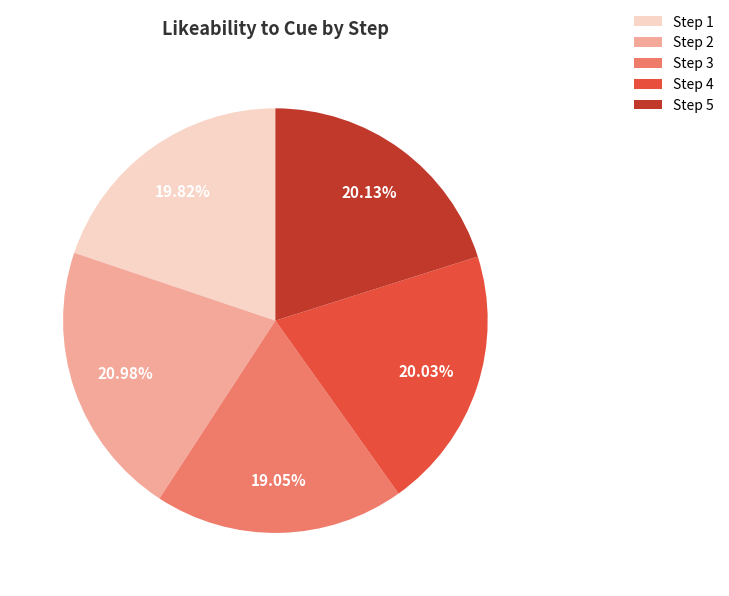

Do Step 4 and Step 3 together represent more than half of the pie?

No